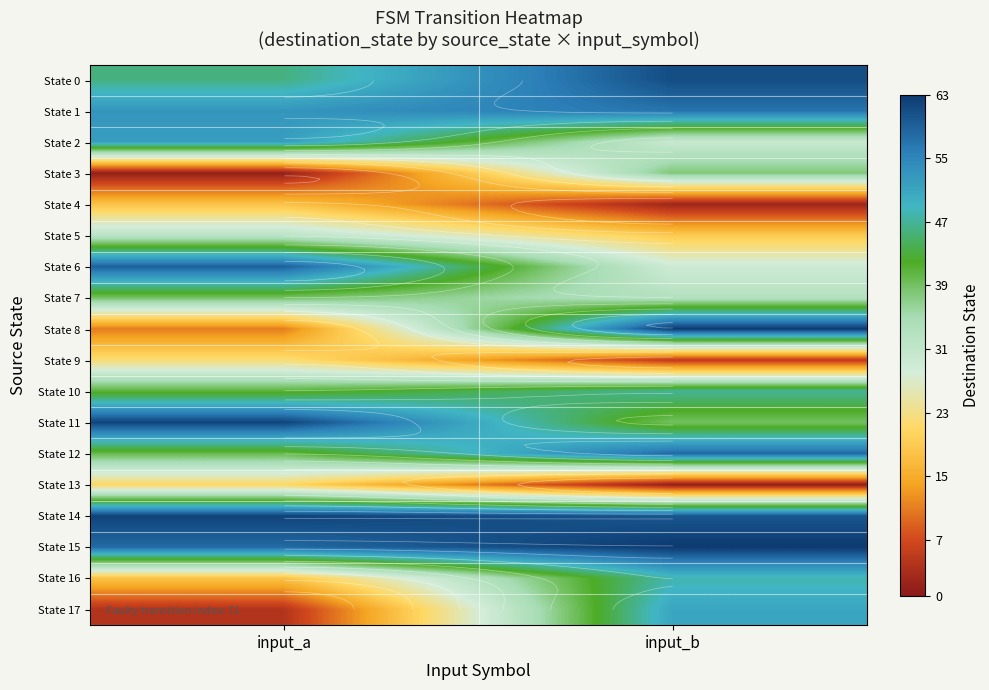

What is the maximum value shown in the chart?

63